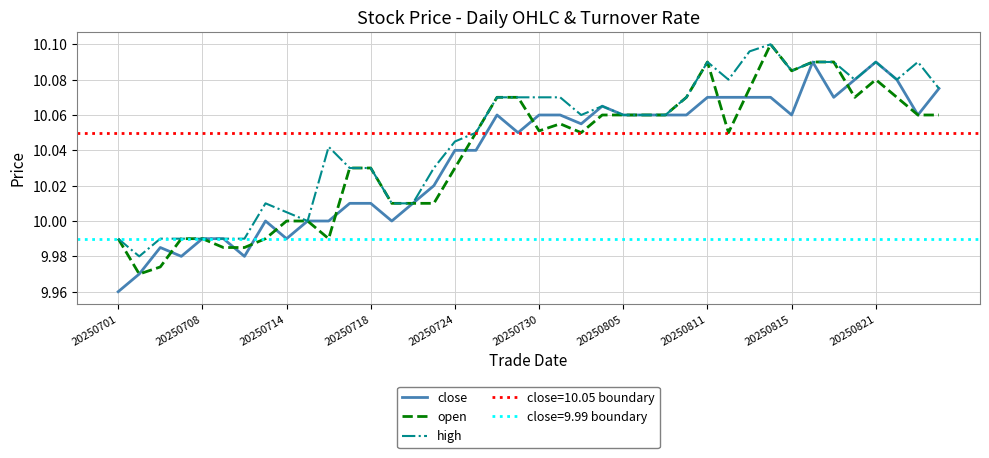

Reading right to left, extract all data points from this chart.

close: 10.1	10.1	10.1	10.1	10.1	10.1	10.1	10.1	10.1	10.1	10.1	10.1	10.1	10.1	10.1	10.1	10.1	10.1	10.1	10.1	10.1	10.1	10.0	10.0	10.0	10.0	10.0	10.0	10.0	10.0	10.0	10.0	10.0	10.0	10.0	10.0	10.0	10.0	10.0	10.0
open: 10.1	10.1	10.1	10.1	10.1	10.1	10.1	10.1	10.1	10.1	10.1	10.1	10.1	10.1	10.1	10.1	10.1	10.1	10.1	10.1	10.1	10.1	10.1	10.0	10.0	10.0	10.0	10.0	10.0	10.0	10.0	10.0	10.0	10.0	10.0	10.0	10.0	10.0	10.0	10.0
high: 10.1	10.1	10.1	10.1	10.1	10.1	10.1	10.1	10.1	10.1	10.1	10.1	10.1	10.1	10.1	10.1	10.1	10.1	10.1	10.1	10.1	10.1	10.1	10.0	10.0	10.0	10.0	10.0	10.0	10.0	10.0	10.0	10.0	10.0	10.0	10.0	10.0	10.0	10.0	10.0